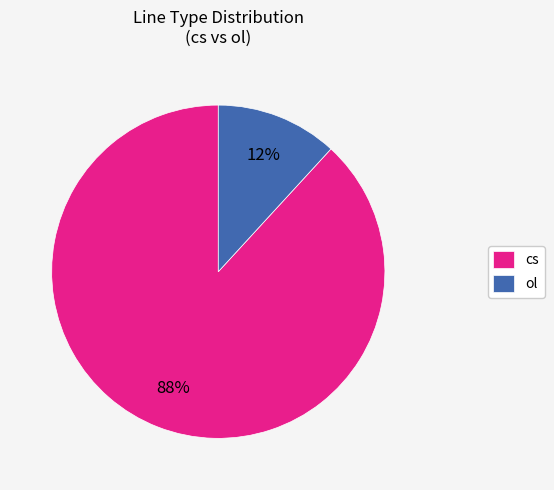

To the nearest percent, what portion does ol represent?

12%